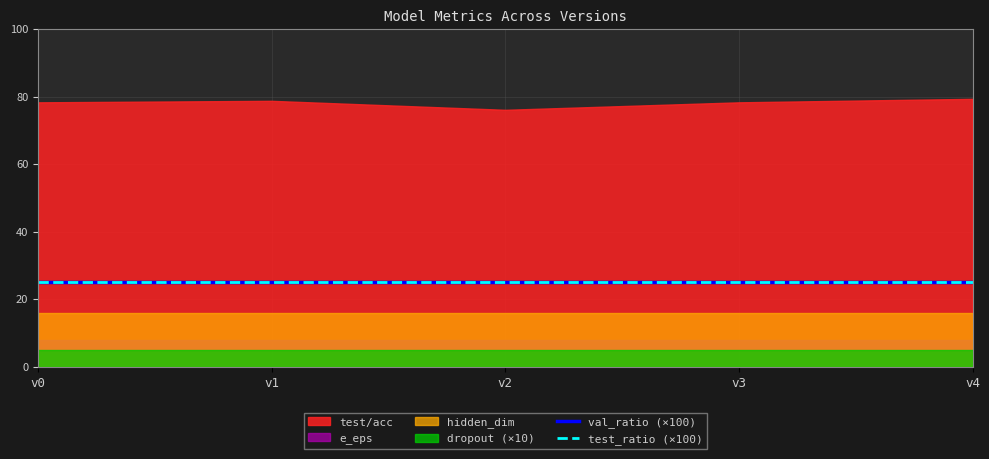

What is the spread (max minus min) of values at 4?

79.1